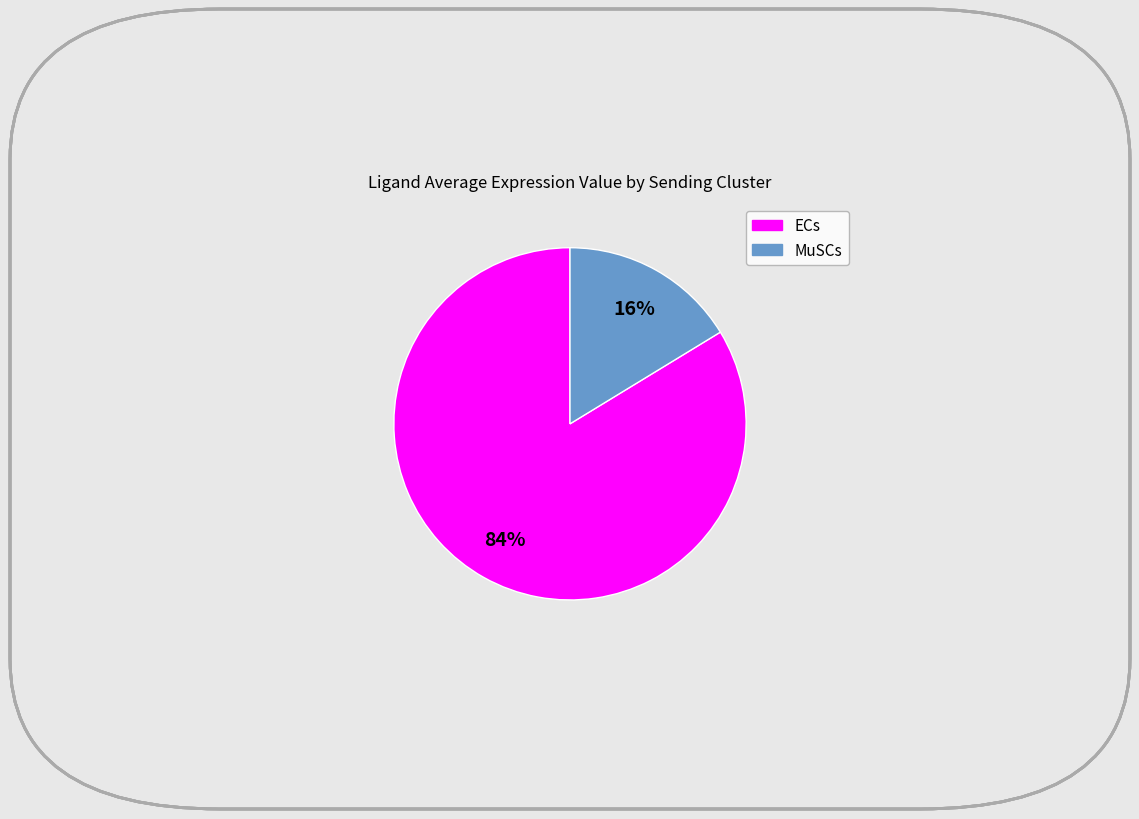

Which slice is the largest?

ECs